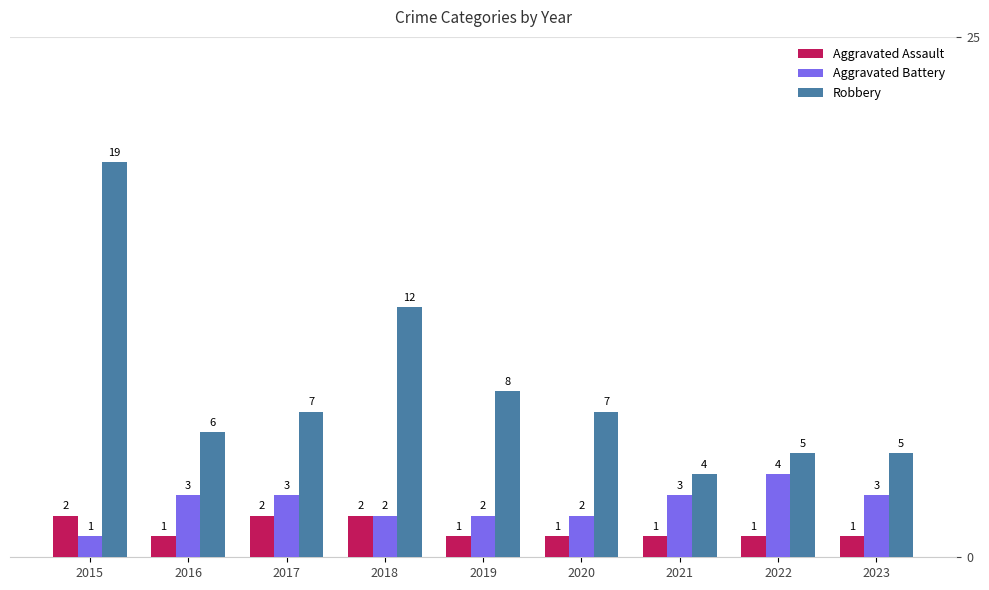

What is the total value across all series at 2023?

9